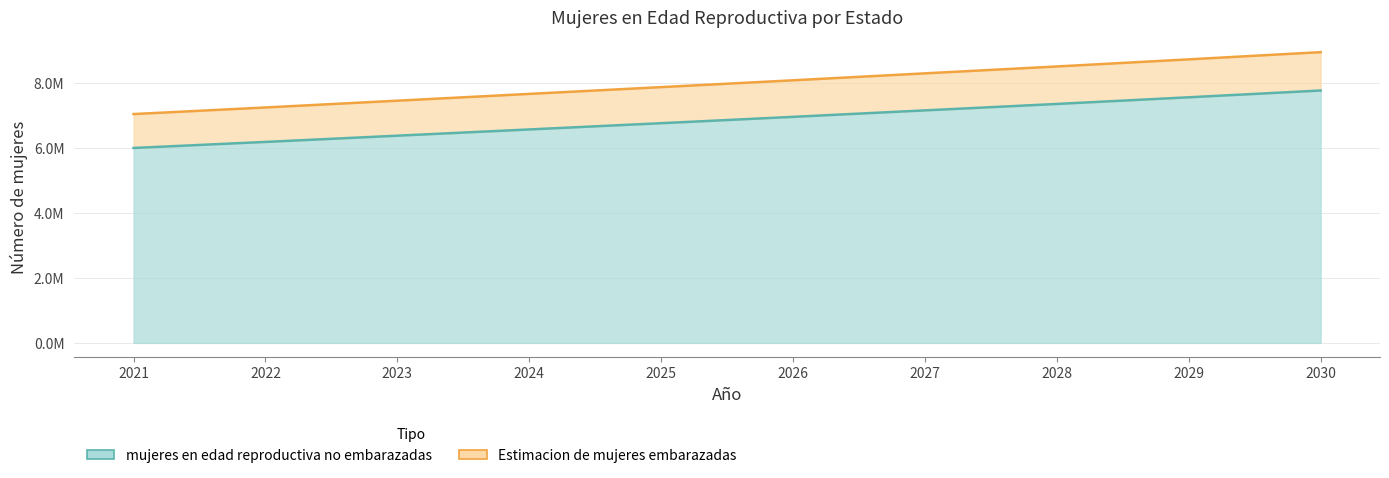

What is the minimum value for Estimacion de mujeres embarazadas?

7049000.0